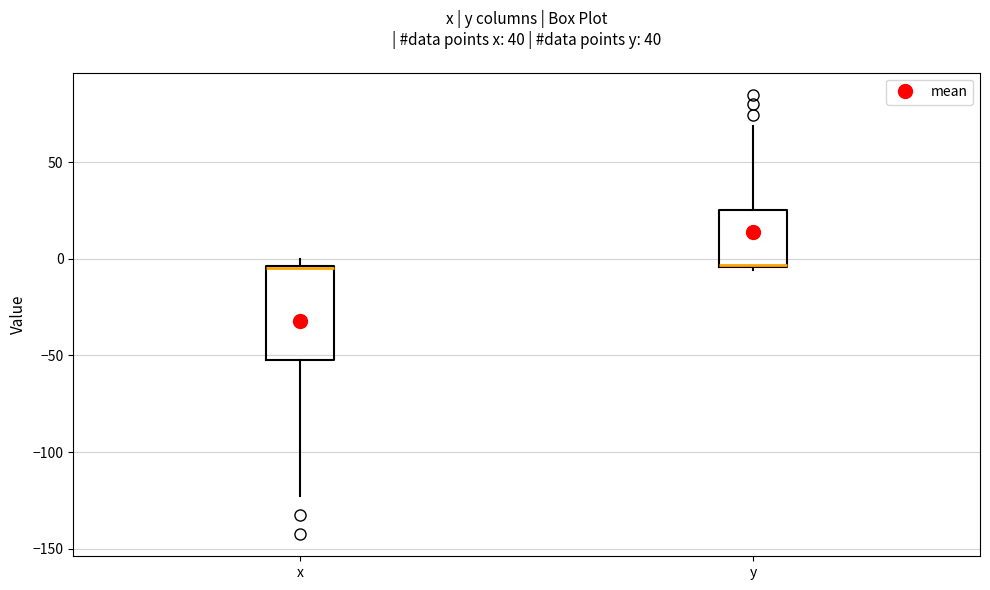

Reading left to right, read every box against the y-axis: the position of its median line, the range the box covers, and the ends of its whiskers. The values are not printed on the chart, so give them approximately, as read against the axis.

x: median -5 (drawn on the box's upper edge), box -50 to -5, whiskers -125 to 0
y: median -5 (drawn on the box's lower edge), box -5 to 25, whiskers -5 (just below the box's lower edge) to 70